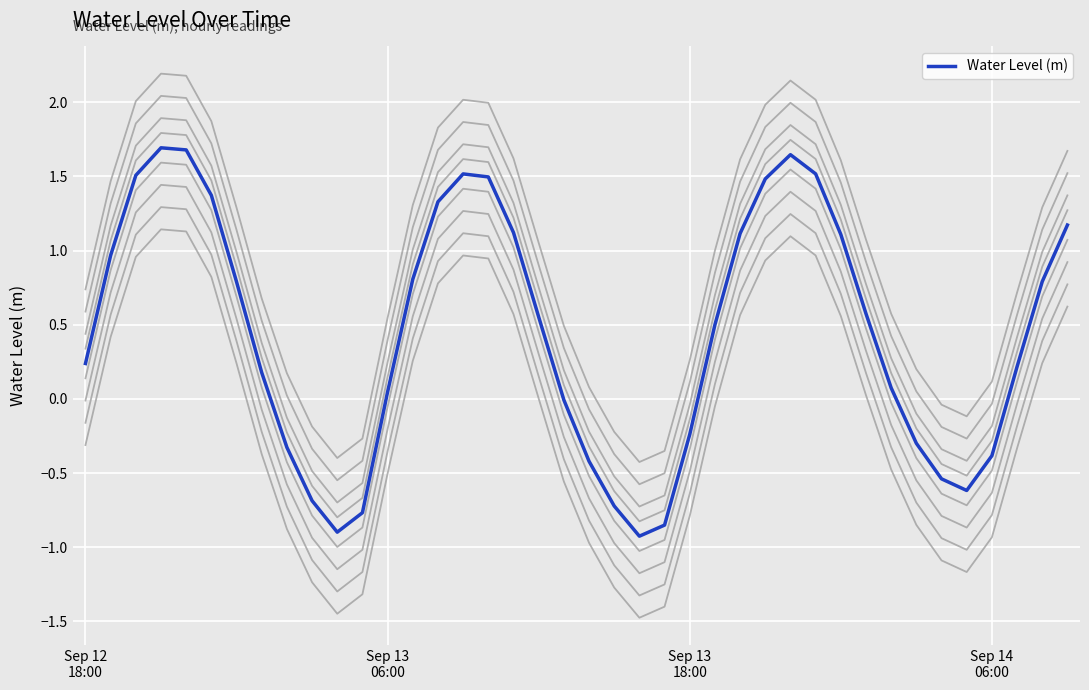

Reading right to left, list all the values displayed in this chart.

1.2	0.8	0.2	-0.4	-0.6	-0.5	-0.3	0.1	0.6	1.1	1.5	1.6	1.5	1.1	0.5	-0.2	-0.9	-0.9	-0.7	-0.4	-0.0	0.6	1.1	1.5	1.5	1.3	0.8	0.0	-0.8	-0.9	-0.7	-0.3	0.2	0.8	1.4	1.7	1.7	1.5	1.0	0.2